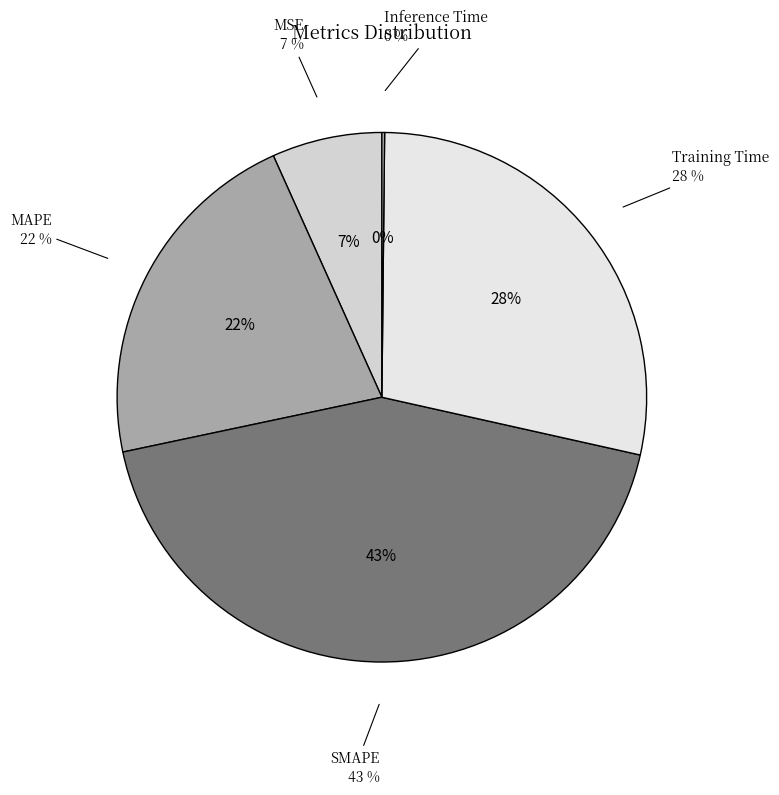

The MAPE slice represents 14% of the pie. True or false?

False